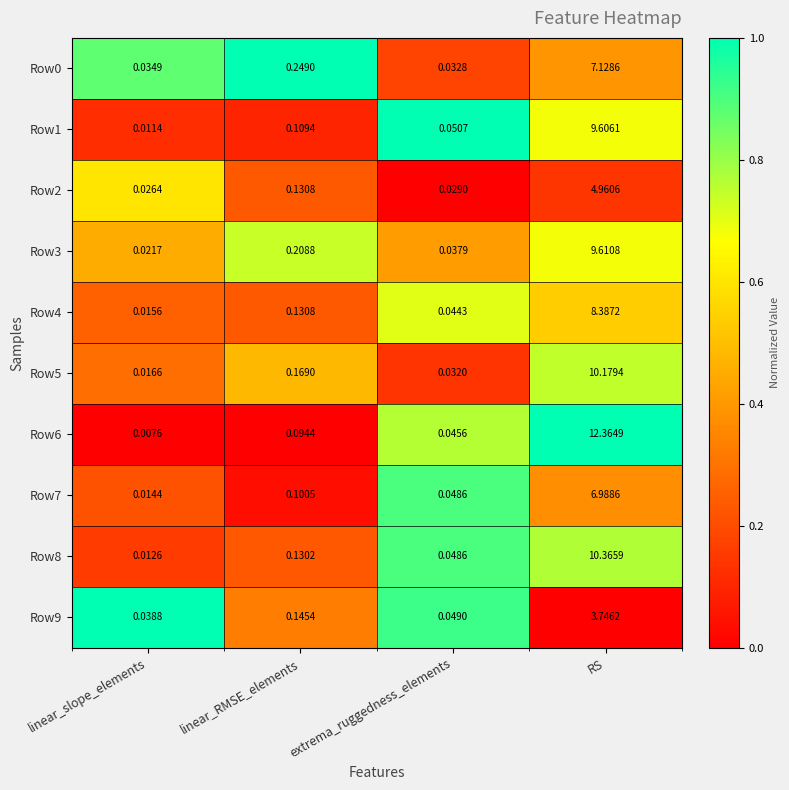

At which category is the sum across all series the highest?

RS